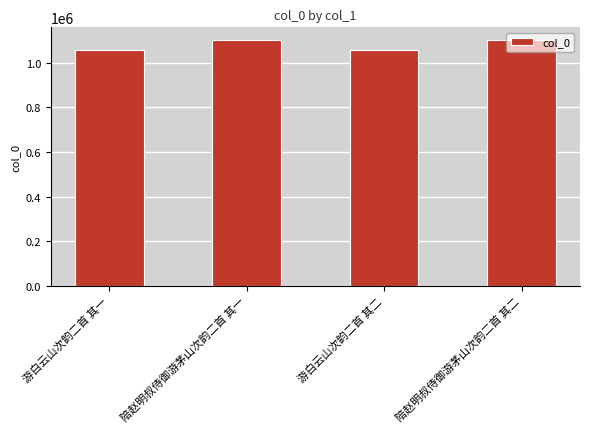

How many values are below 1102660?

2